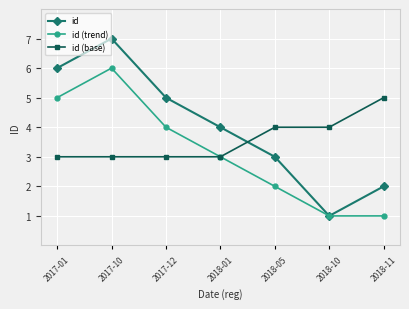

What is the average value of the id (trend) series?

3